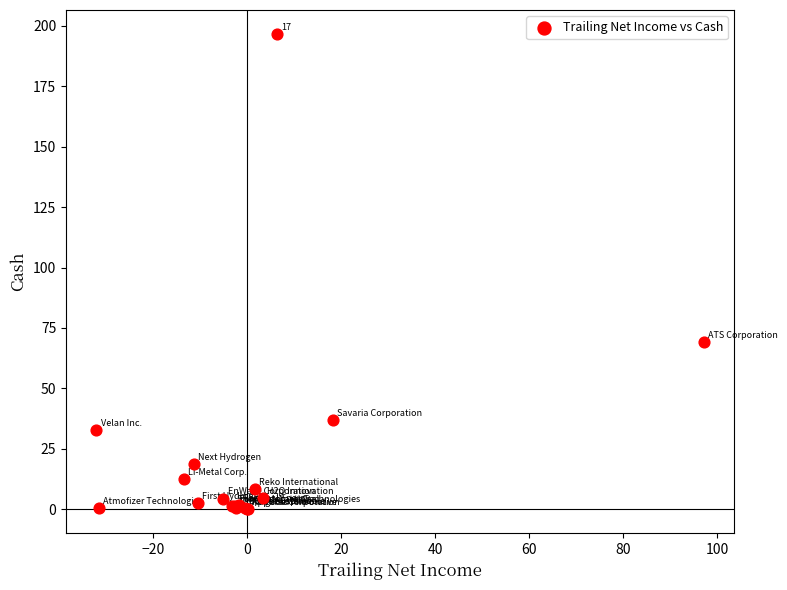

What Y value in the scatter plot is closest to 98?

69.3